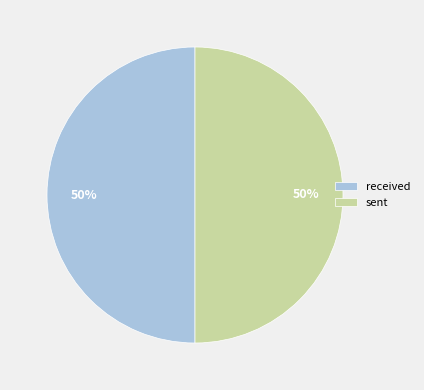

What percentage is the received slice, to the nearest percent?

50%